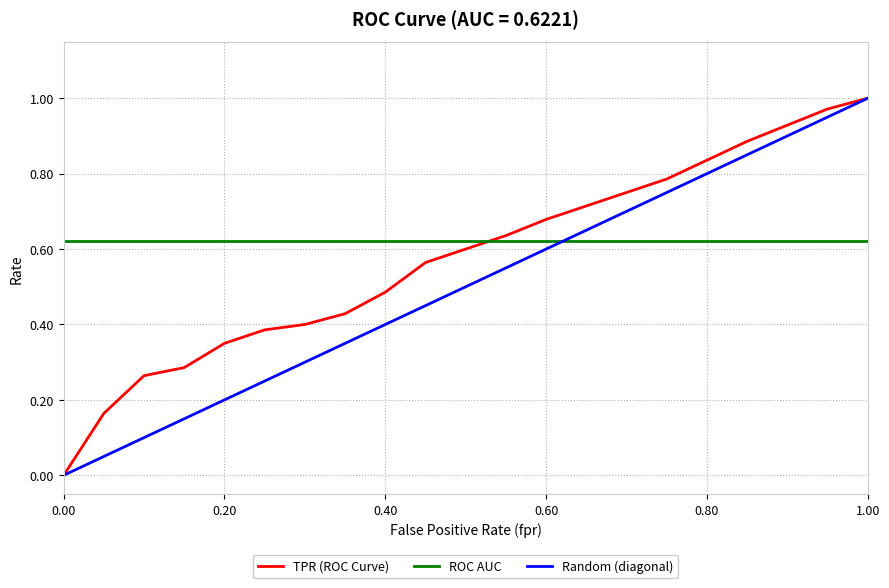

How many times do Random (diagonal) and ROC AUC cross each other?

1